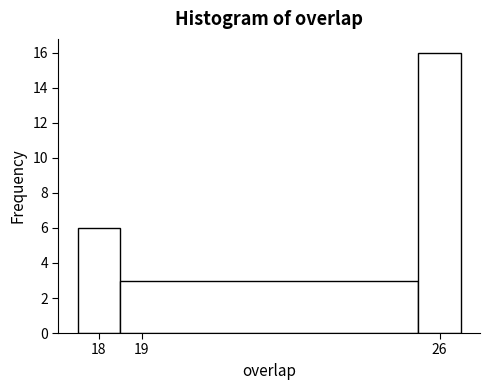

Reading left to right, list every bar in this chart as the range it spans on the x-axis followed by its height. The values are not printed on the chart, so give them approximately, as read against the axis.

17.5 to 18.5: 6
18.5 to 25.5: 3
25.5 to 26.5: 16